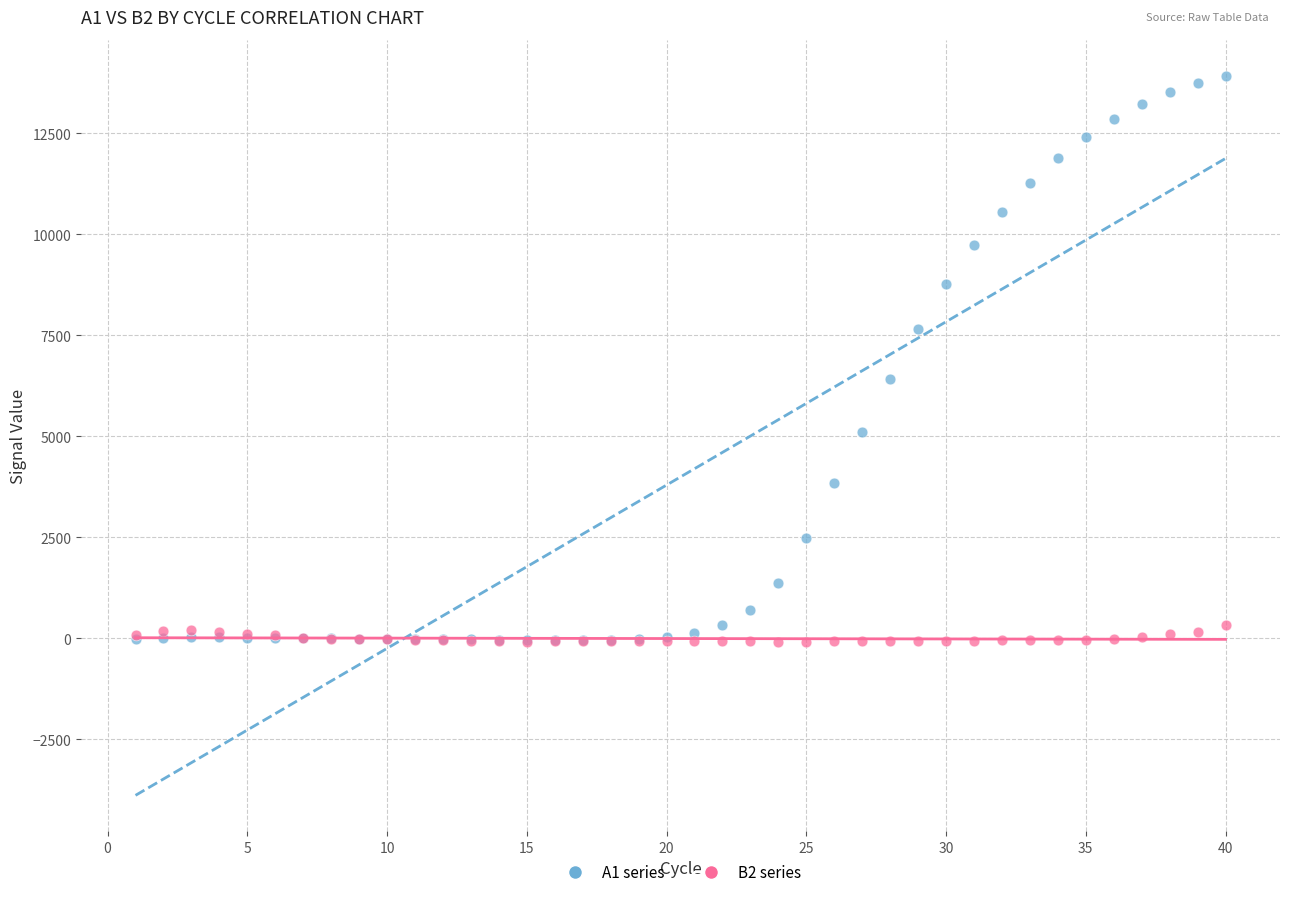

Across all series, what Y value is closest to 6918?

6411.6